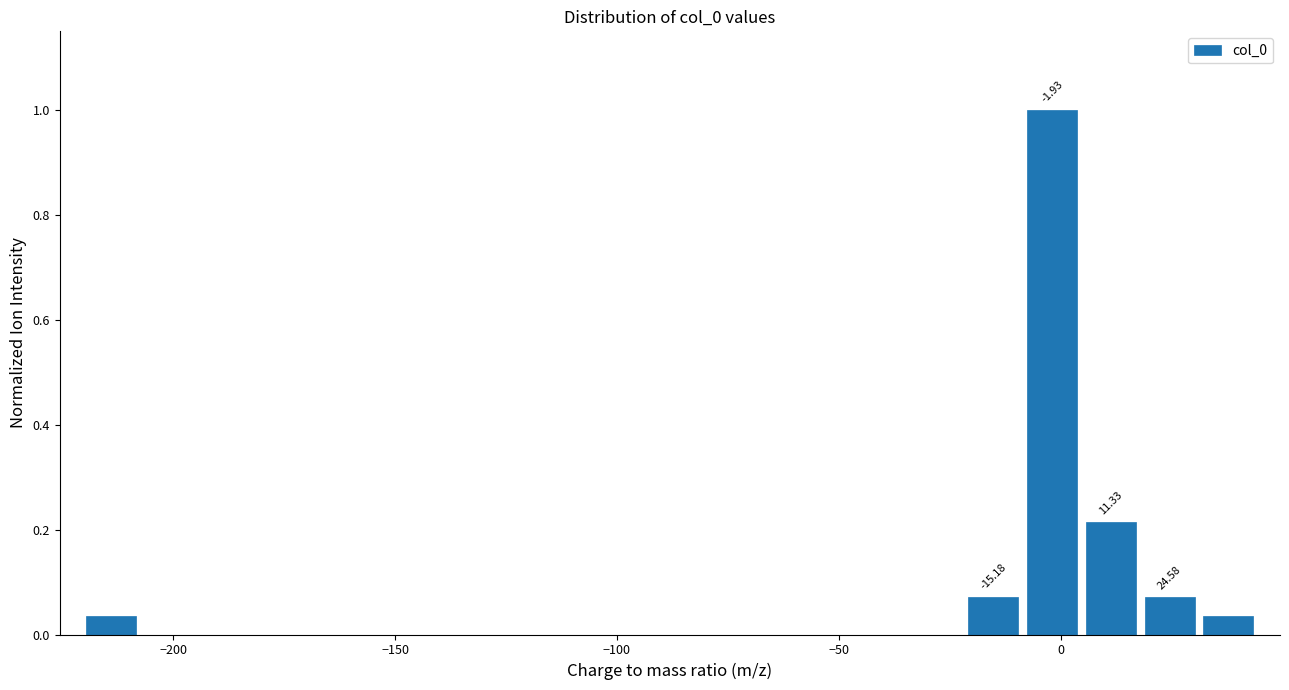

Read against the x-axis, roughly where is the centre of the tallest bar?

0